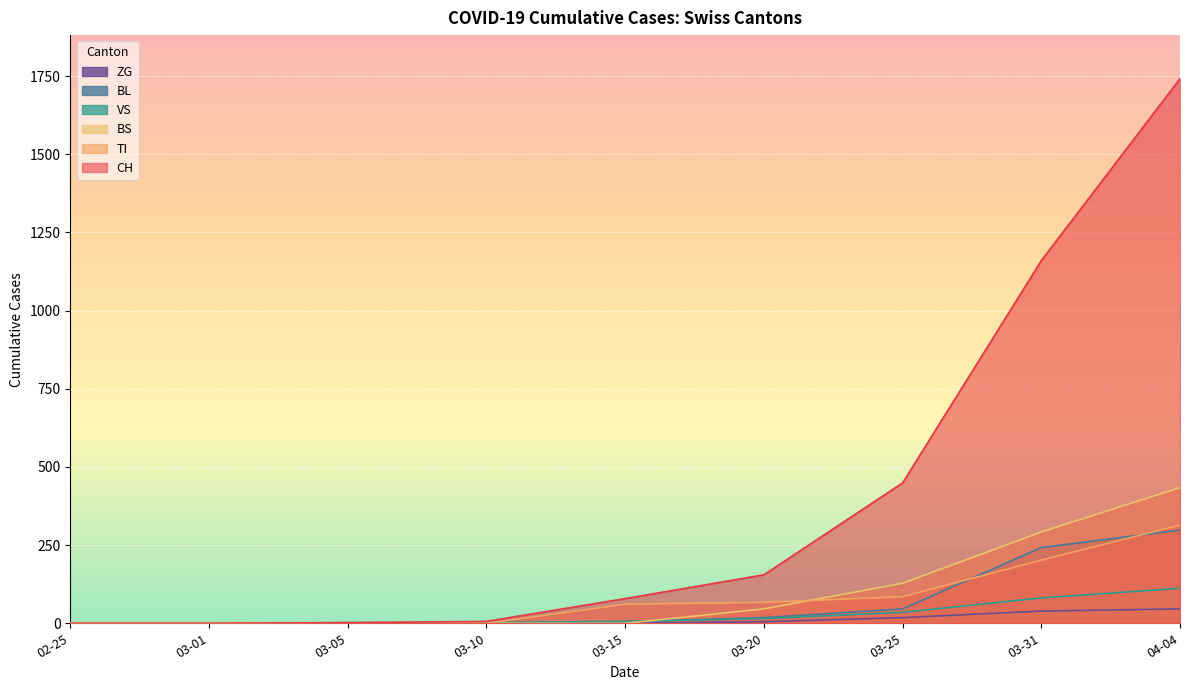

Is the value of BL at 03-25 greater than the value of CH at 04-04?

No